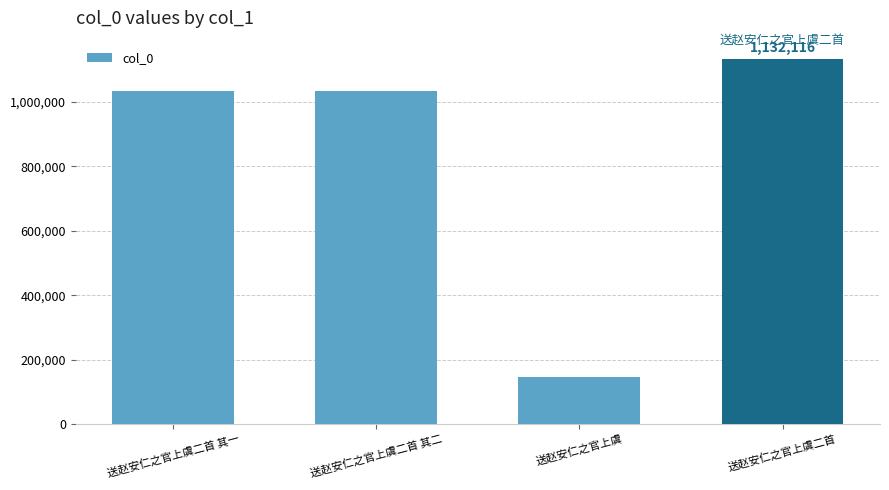

What is the greatest value displayed?

1132116